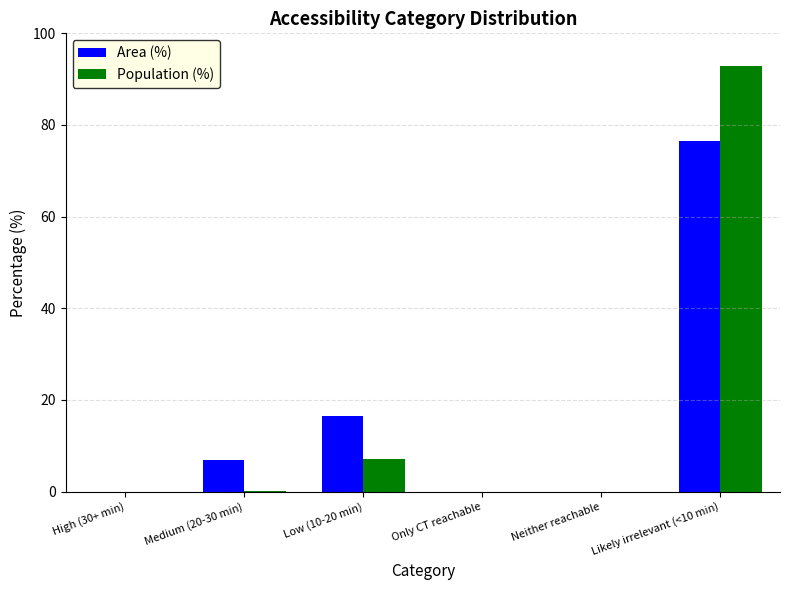

The Population (%) series shows 0.1 at Medium (20-30 min). True or false?

True